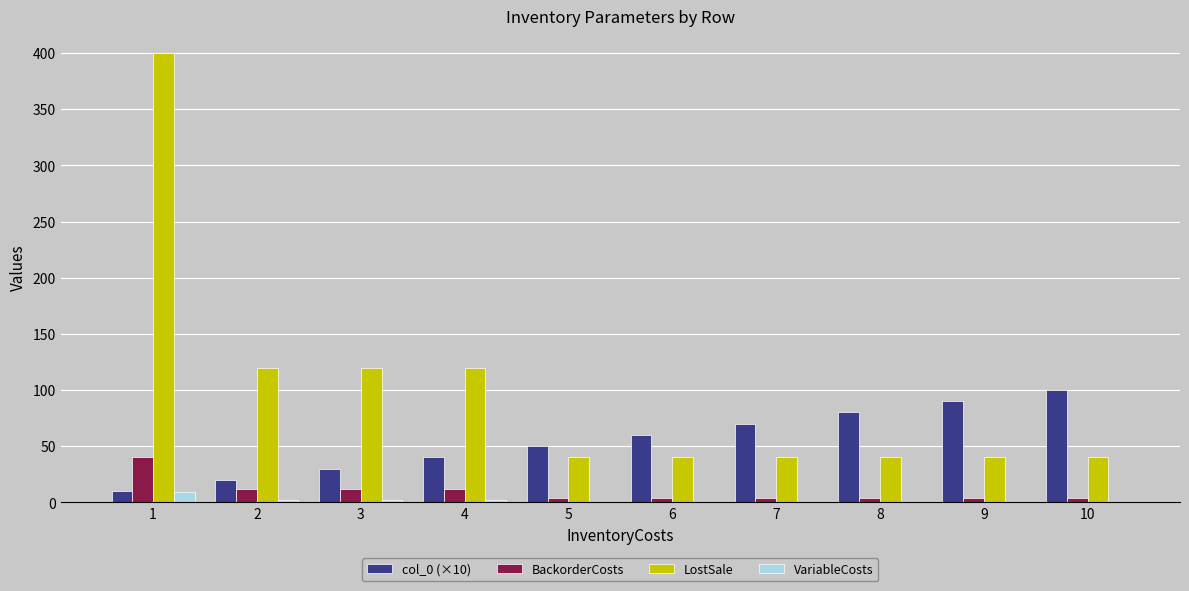

What is the sum of all BackorderCosts values?

100